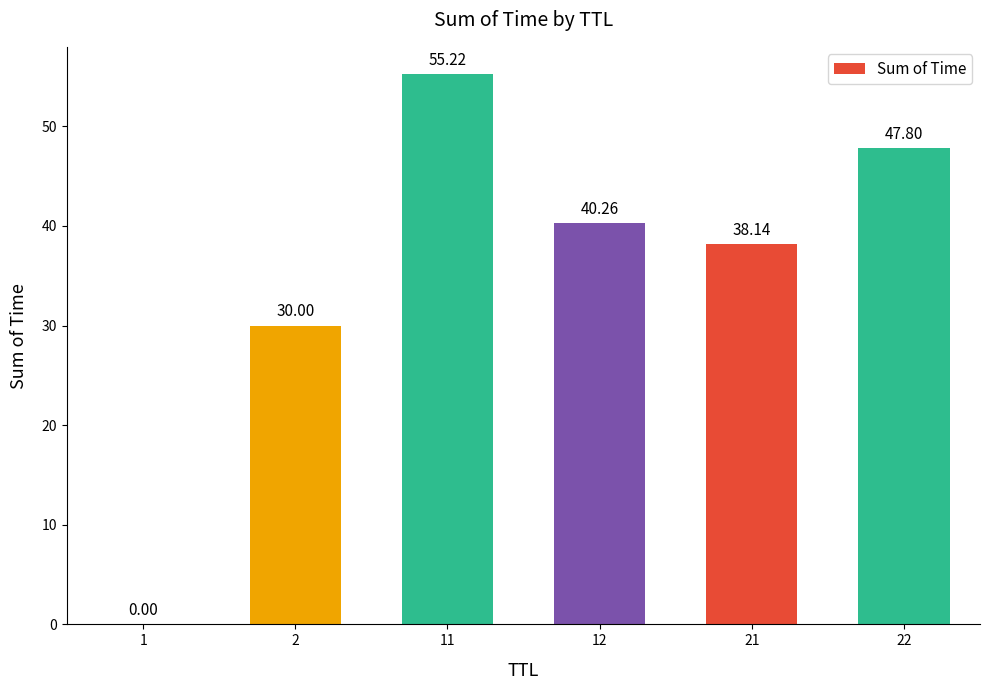

What is the ratio of the value at 22 to the value at 2?

1.6